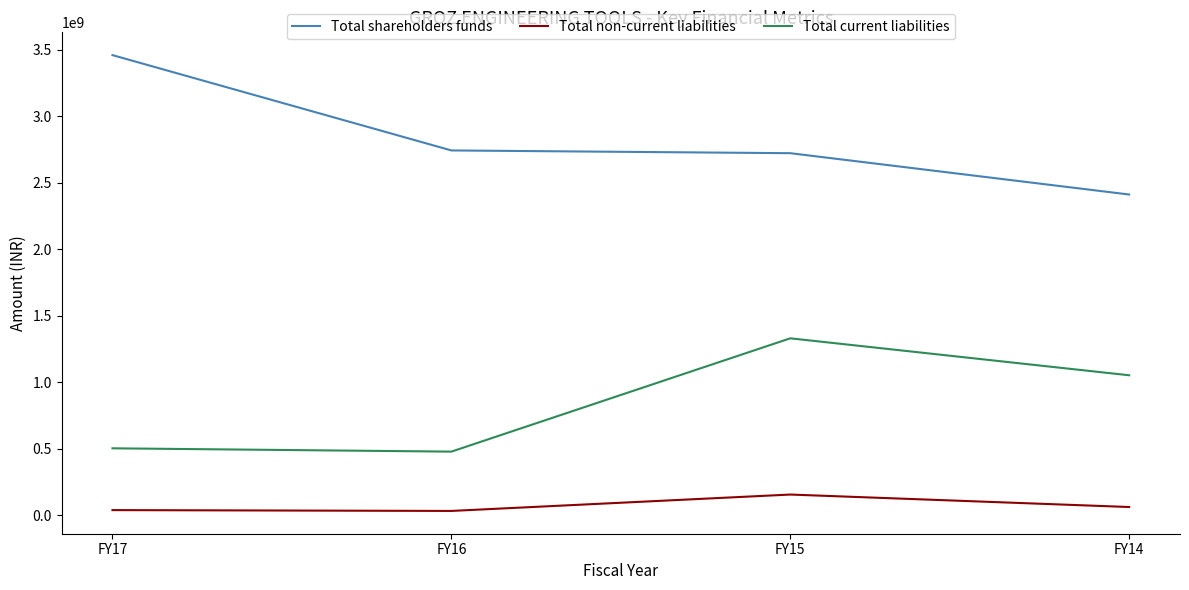

What is the sum of all Total shareholders funds values?

11329991068.0